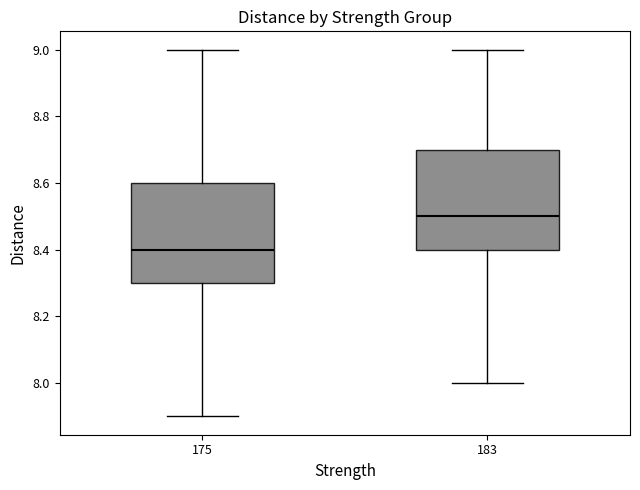

Reading left to right, read every box against the y-axis: the position of its median line, the range the box covers, and the ends of its whiskers. The values are not printed on the chart, so give them approximately, as read against the axis.

175: median 8.4, box 8.3 to 8.6, whiskers 7.9 to 9.0
183: median 8.5, box 8.4 to 8.7, whiskers 8.0 to 9.0